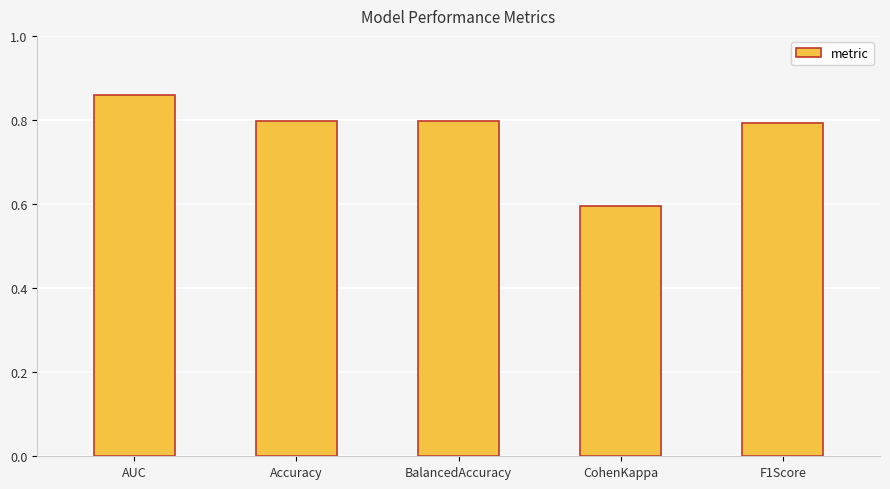

What is the label of the 3rd bar from the left?

BalancedAccuracy